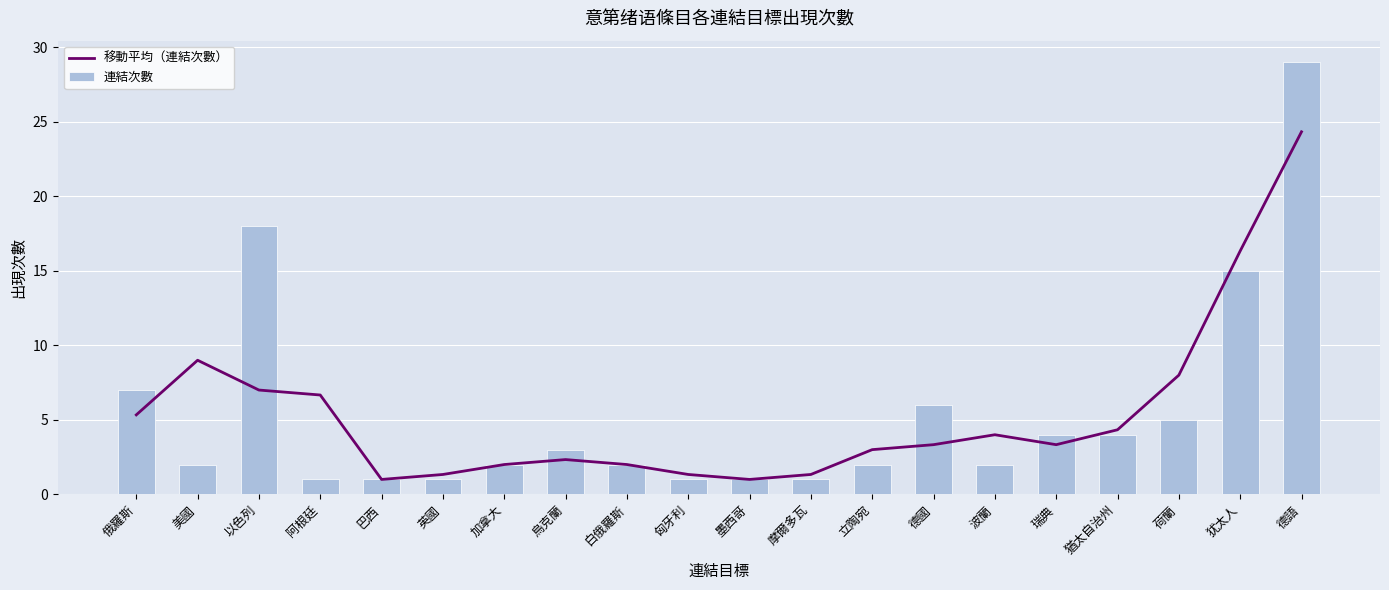

What is the total value across all series at 墨西哥?

2.0